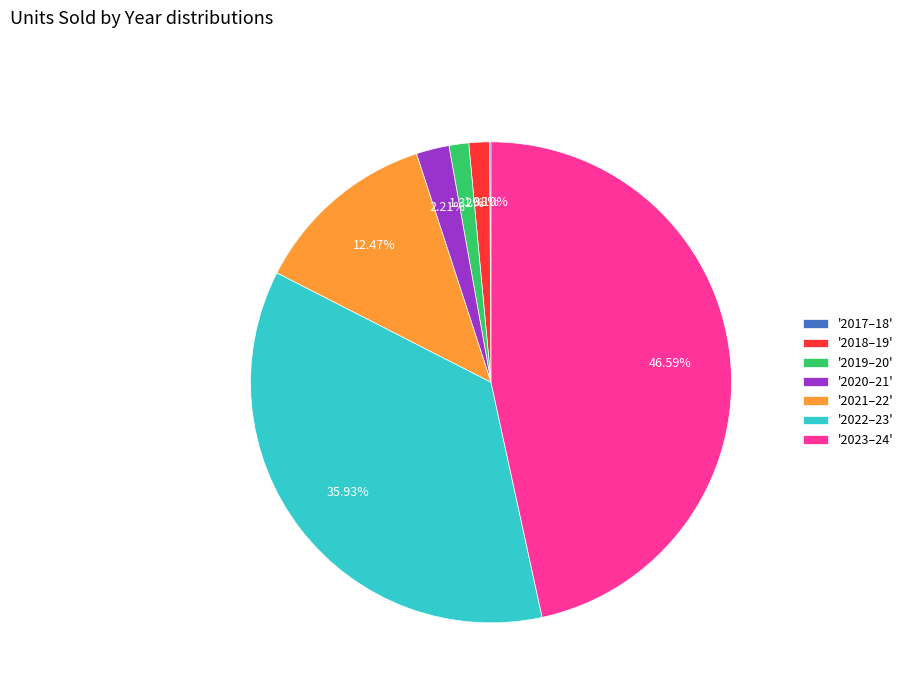

Is there any slice that represents more than half of the pie?

No